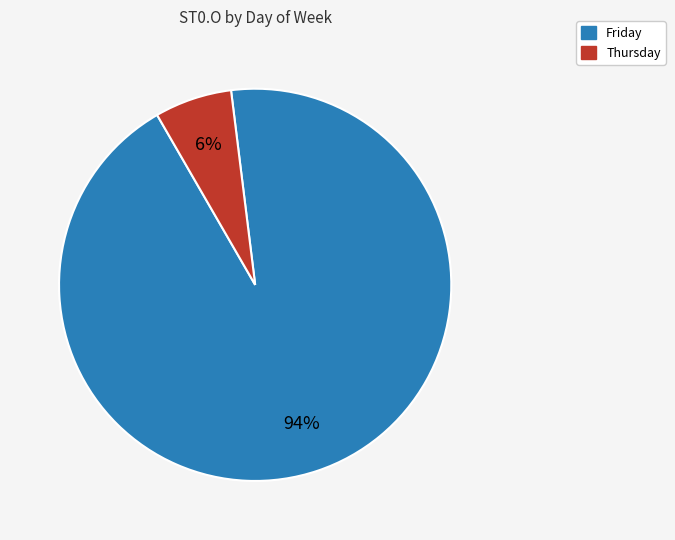

Rank the categories by value from highest to lowest.

Friday, Thursday